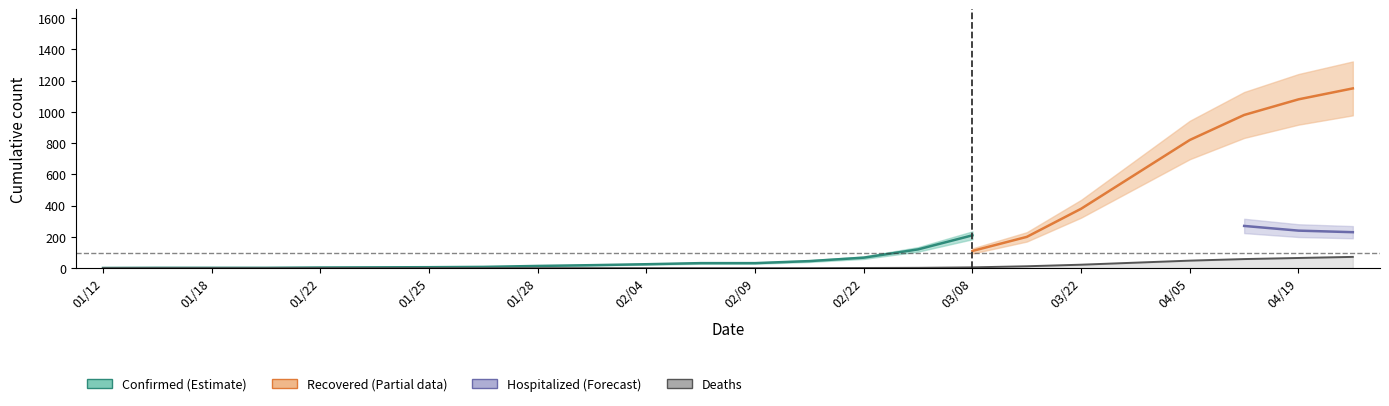

True or false: recovered and deaths intersect in this chart.

False